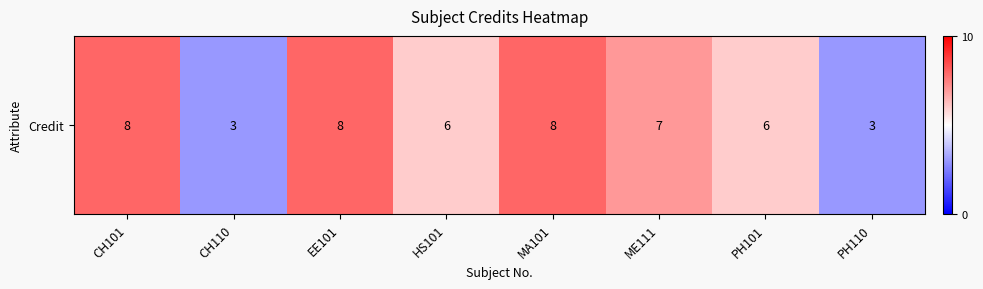

What is the greatest value displayed?

8